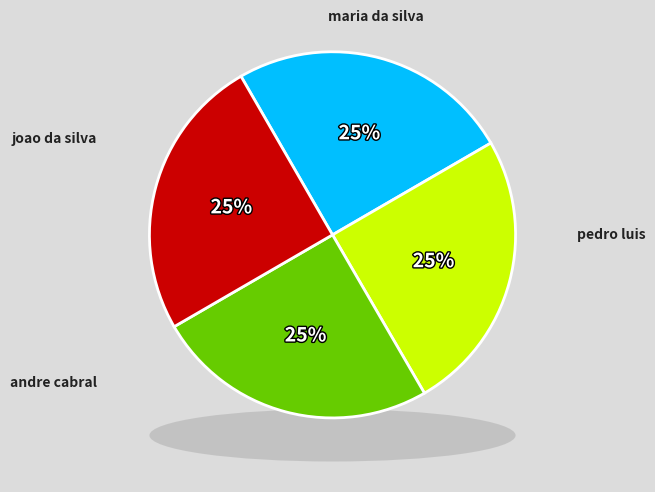

Does any single category account for the majority?

No